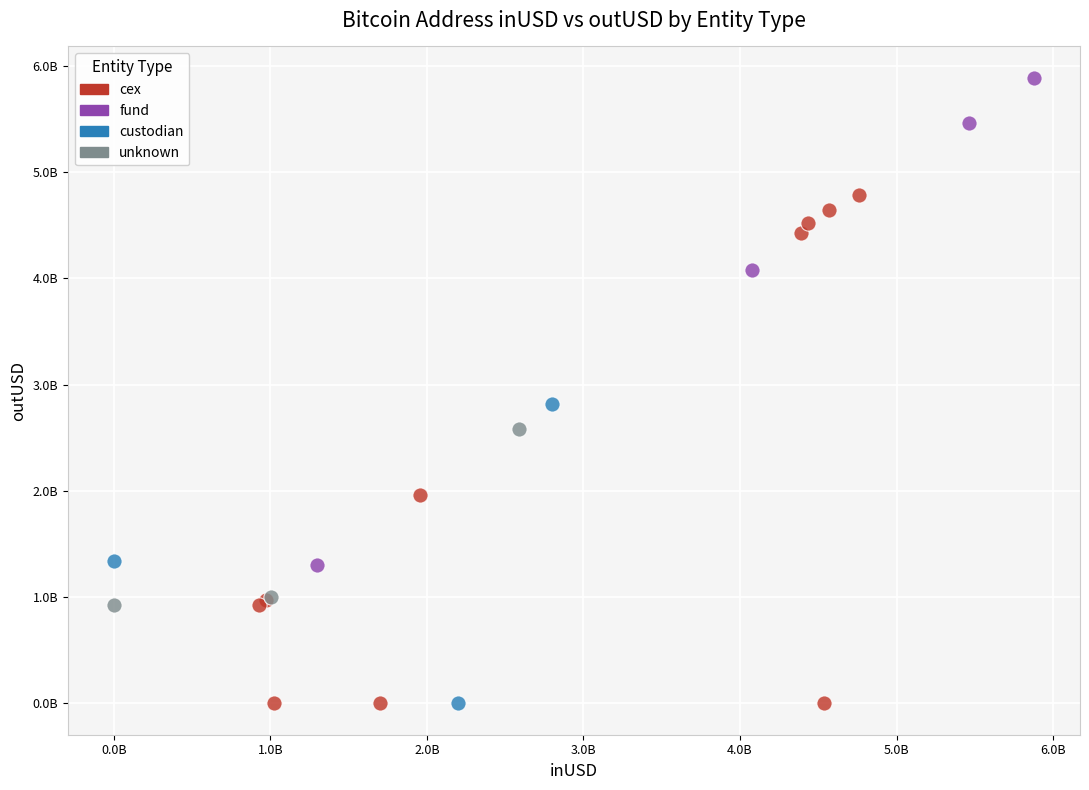

Which series contains the highest Y value?

fund